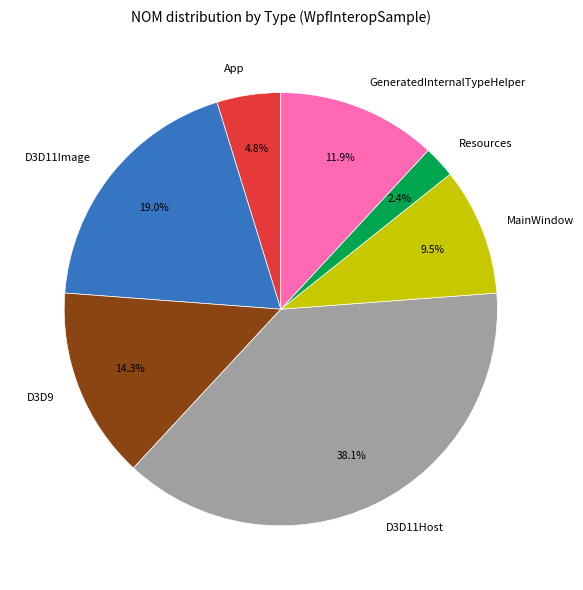

Between D3D11Image and GeneratedInternalTypeHelper, which is larger?

D3D11Image